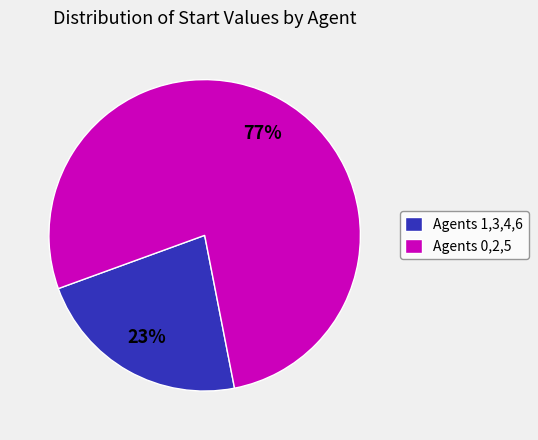

Which has a higher value, Agents 1,3,4,6 or Agents 0,2,5?

Agents 0,2,5